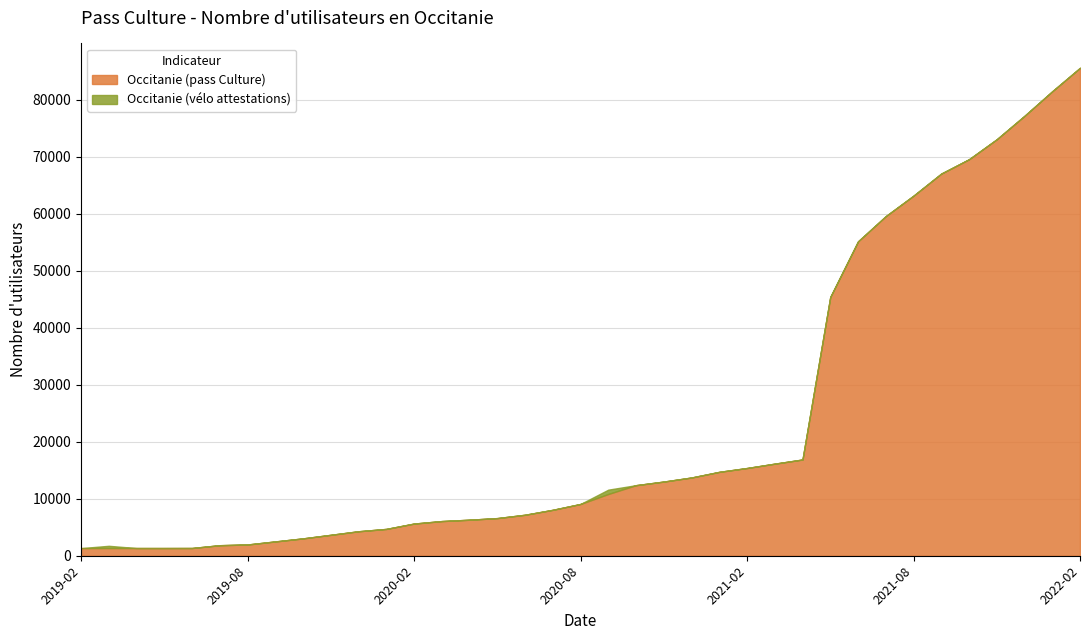

True or false: Occitanie (pass Culture) and Occitanie (vélo attestations) cross at least once.

False